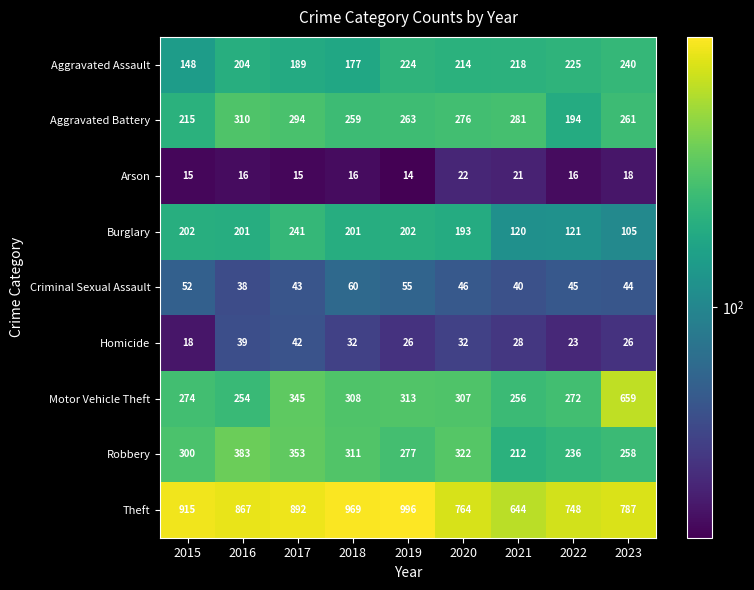

At which category is the sum across all series the highest?

2017